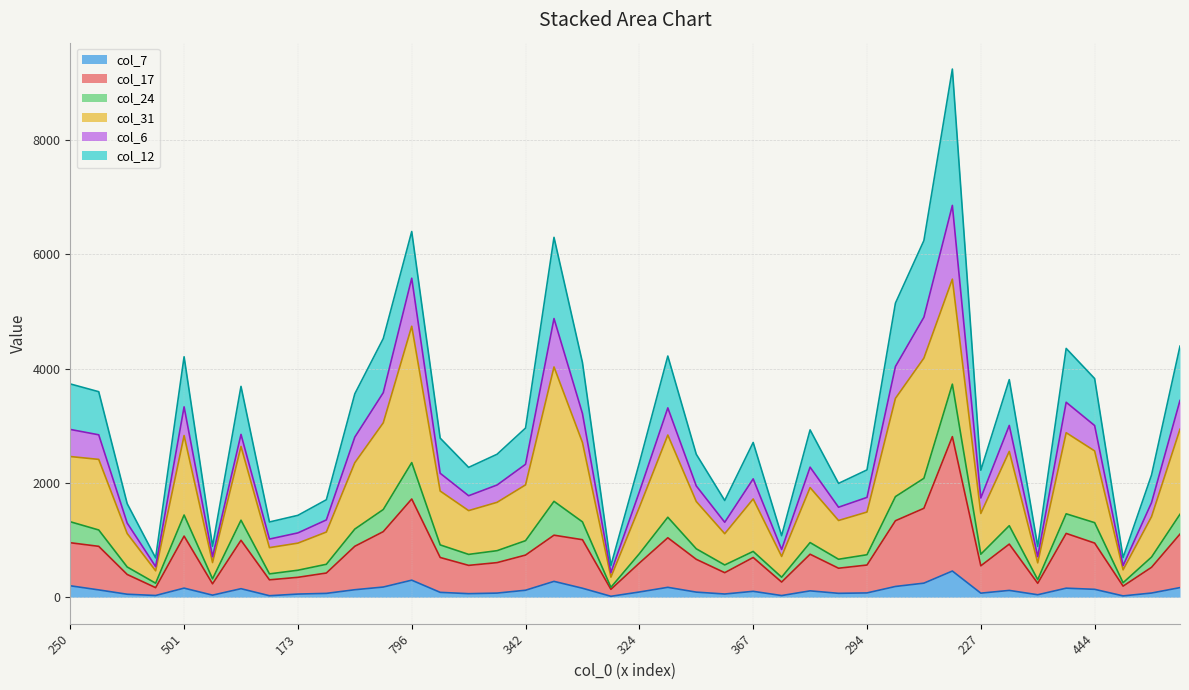

True or false: col_17 and col_24 intersect in this chart.

False